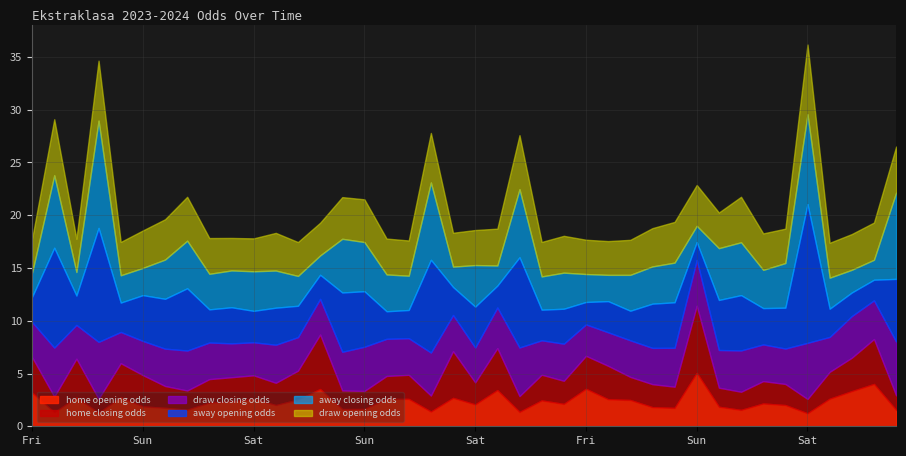

What is the value of the draw_closing_odds point at the 39th from the left?

4.0